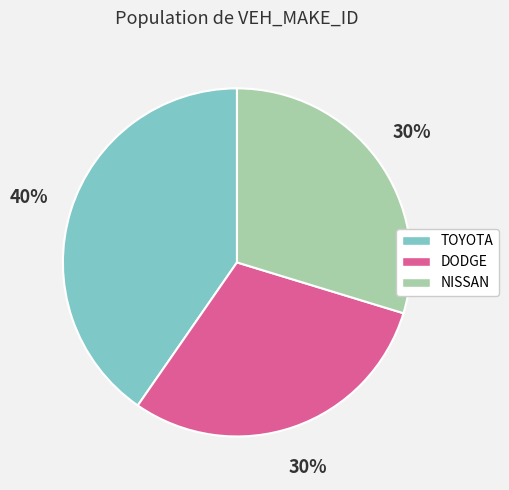

Is there a majority slice in this chart?

No